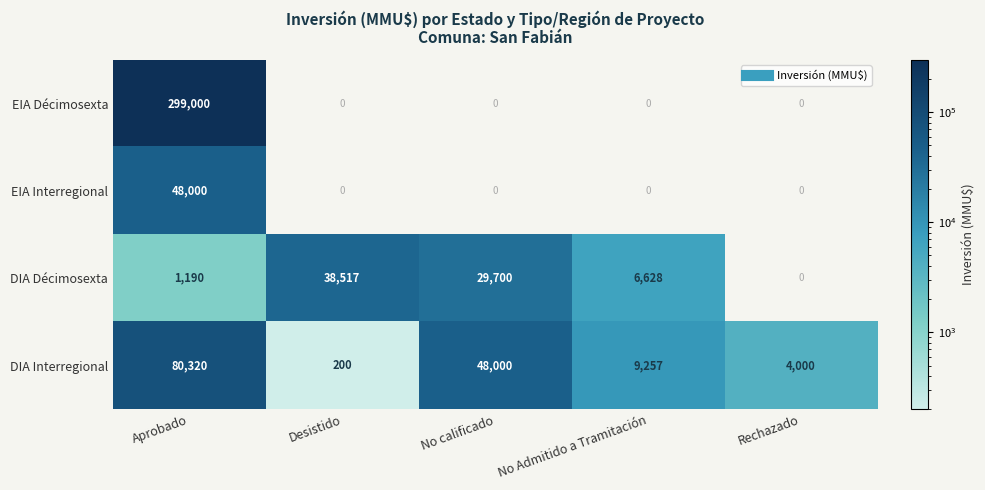

What is the greatest value displayed?

299000.0